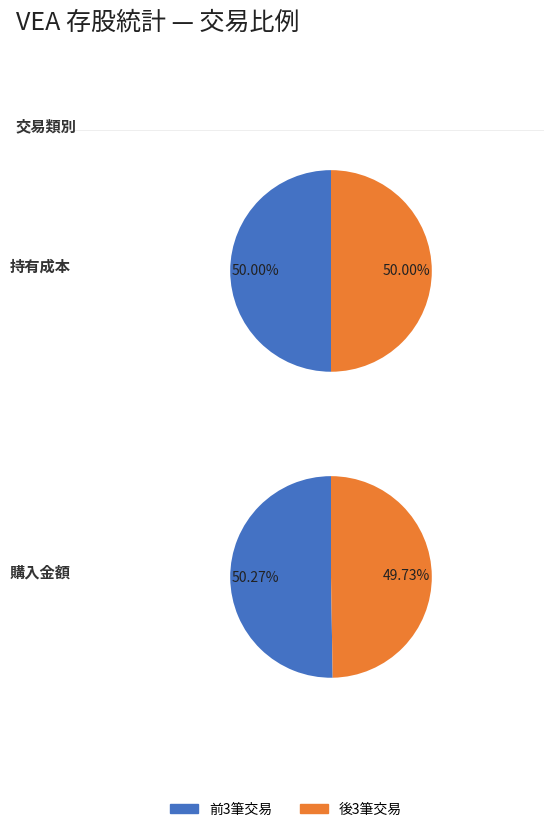

True or false: 2023.09.06 accounts for 28% of the total.

False